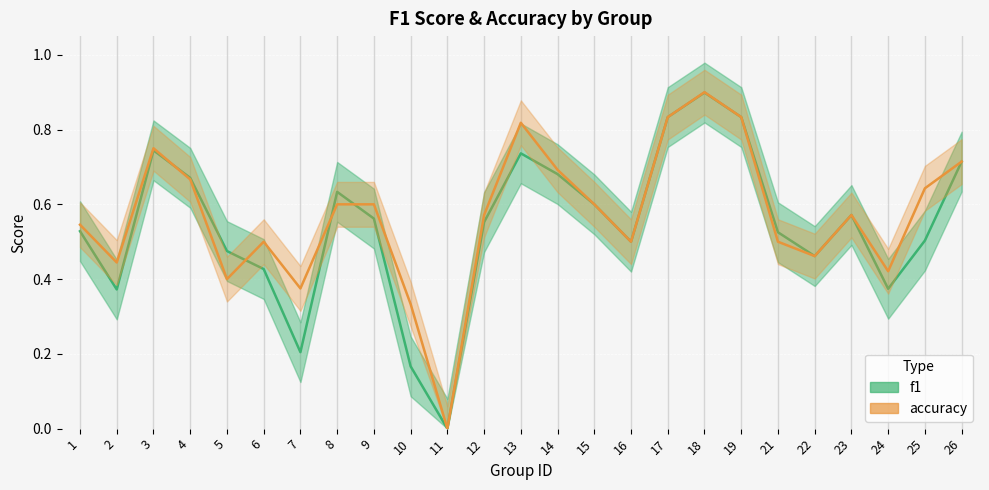

Which series has the largest total across all categories?

accuracy